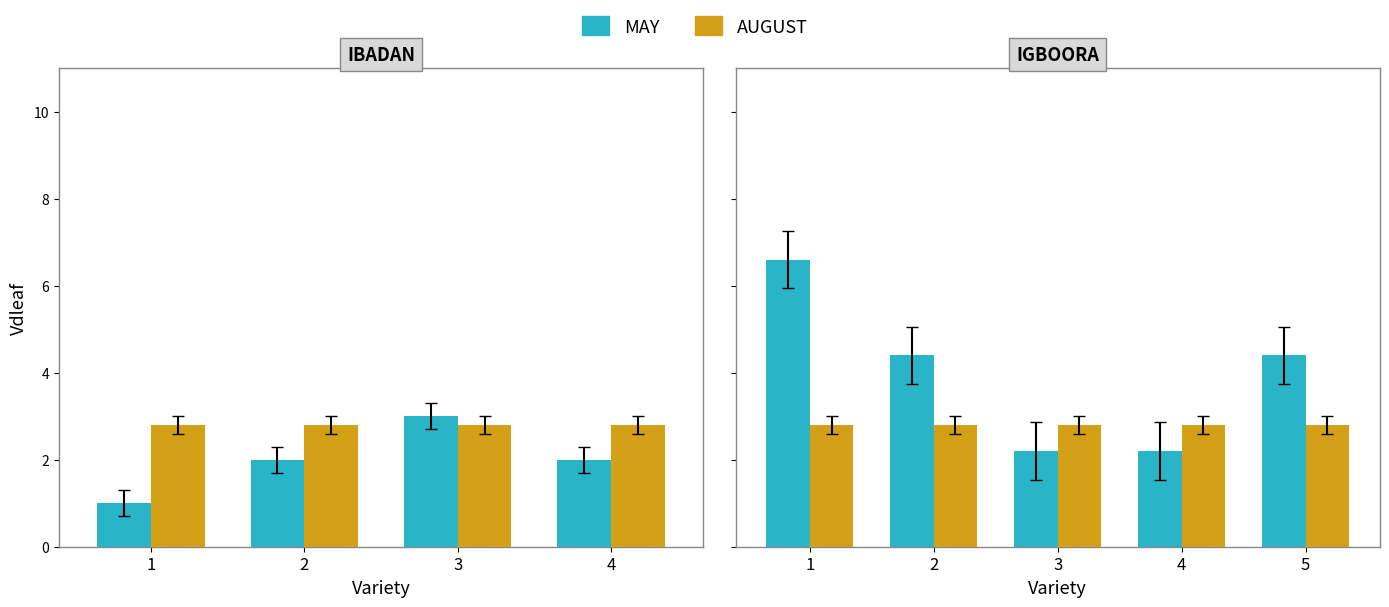

At 1, list the series in order from smallest to largest.

AUGUST, MAY